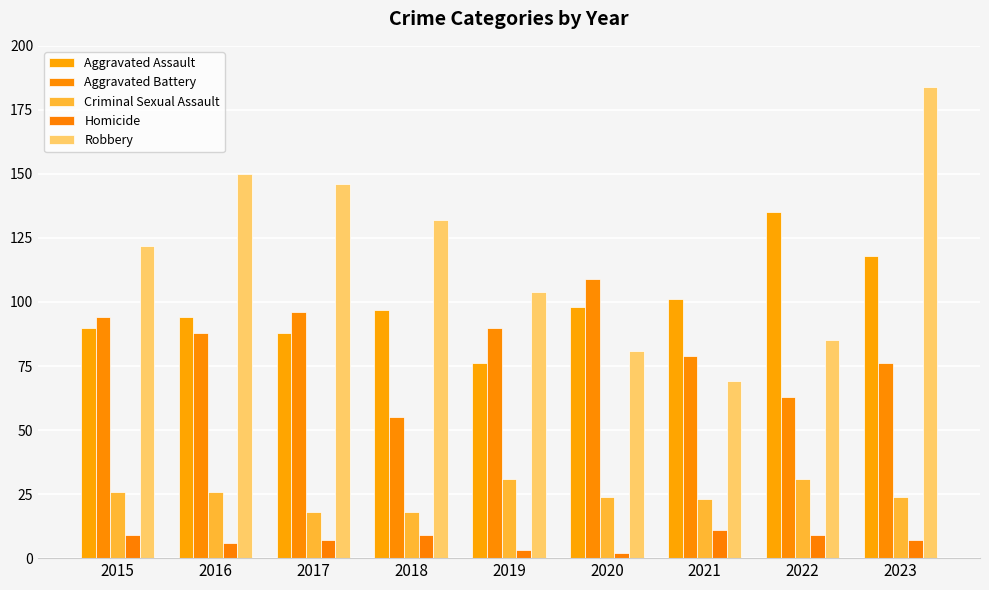

How many bars are there in total?

45